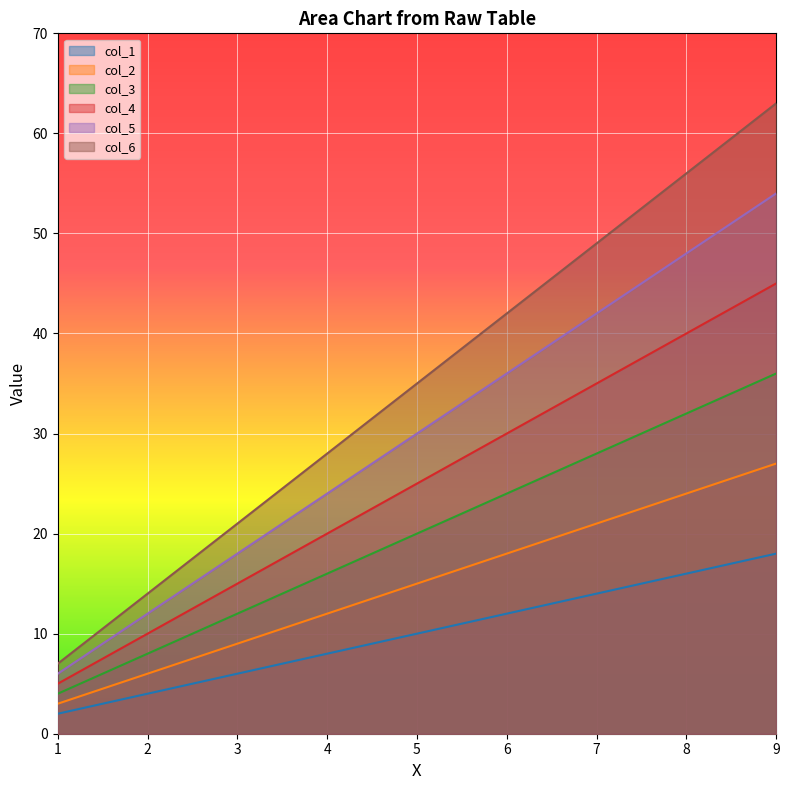

What is the difference between the second highest and minimum values in the col_4 series?

35